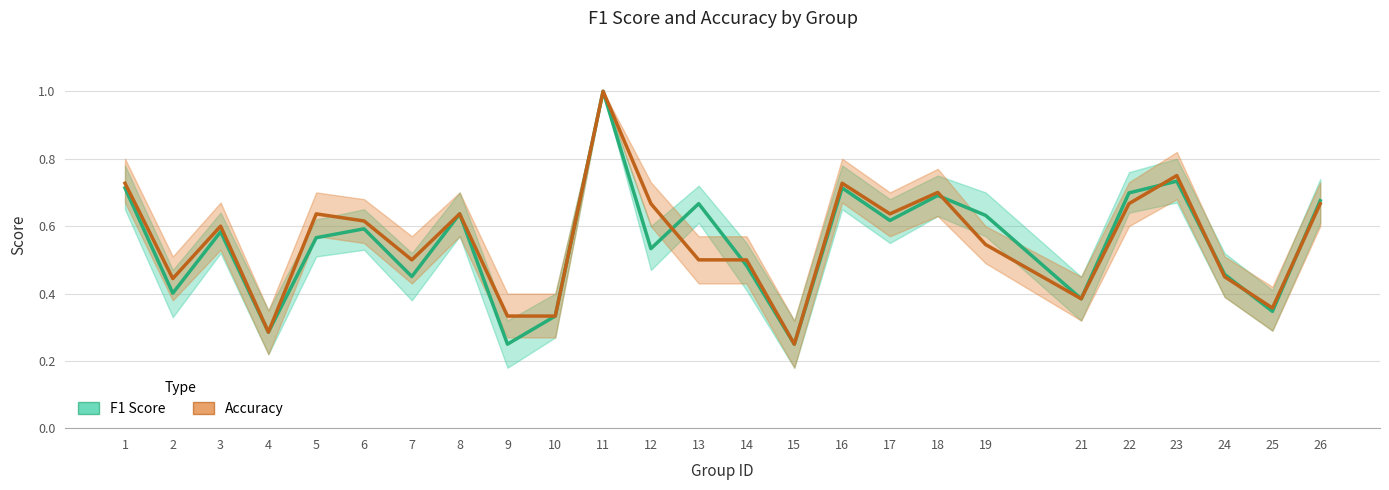

The value of Accuracy at 10 is 0.1. True or false?

False